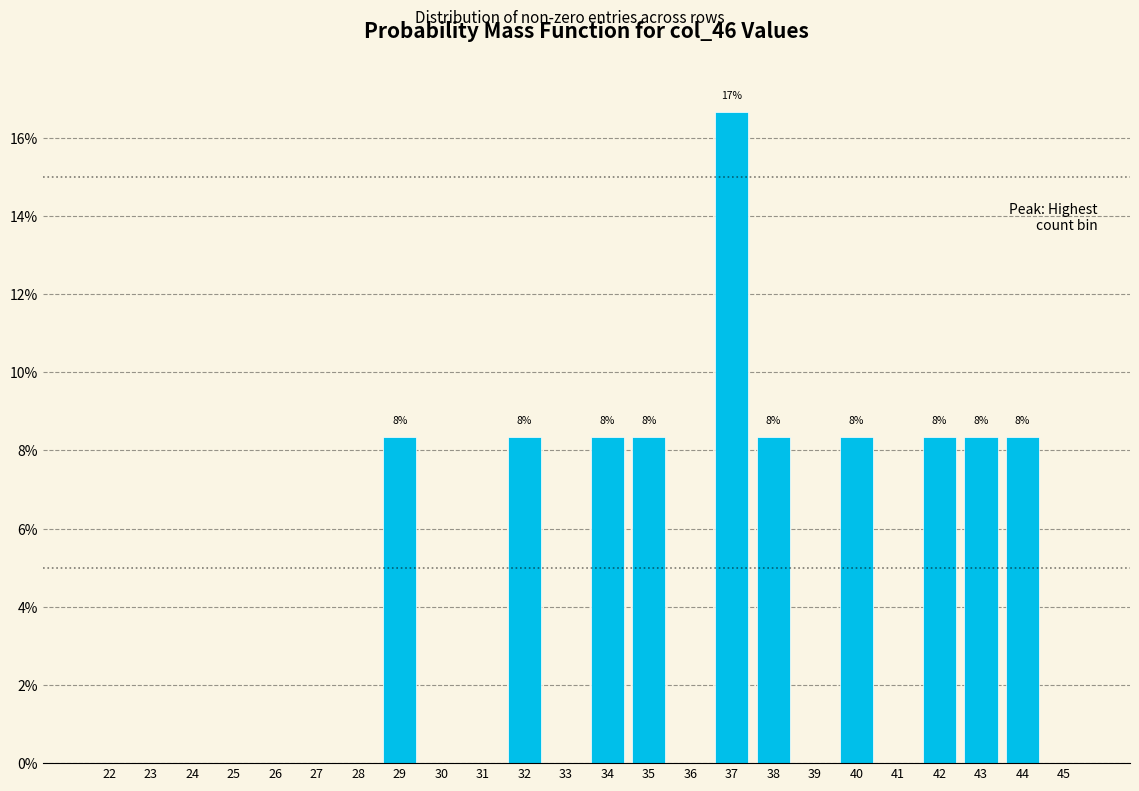

Reading left to right, extract all data points from this chart.

22=0.0	23=0.0	24=0.0	25=0.0	26=0.0	27=0.0	28=0.0	29=8.3	30=0.0	31=0.0	32=8.3	33=0.0	34=8.3	35=8.3	36=0.0	37=16.7	38=8.3	39=0.0	40=8.3	41=0.0	42=8.3	43=8.3	44=8.3	45=0.0